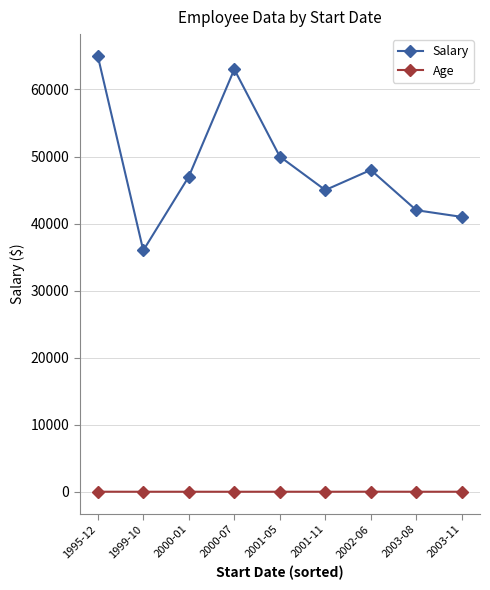

True or false: Salary has a value of 22582 at 2003-11.

False